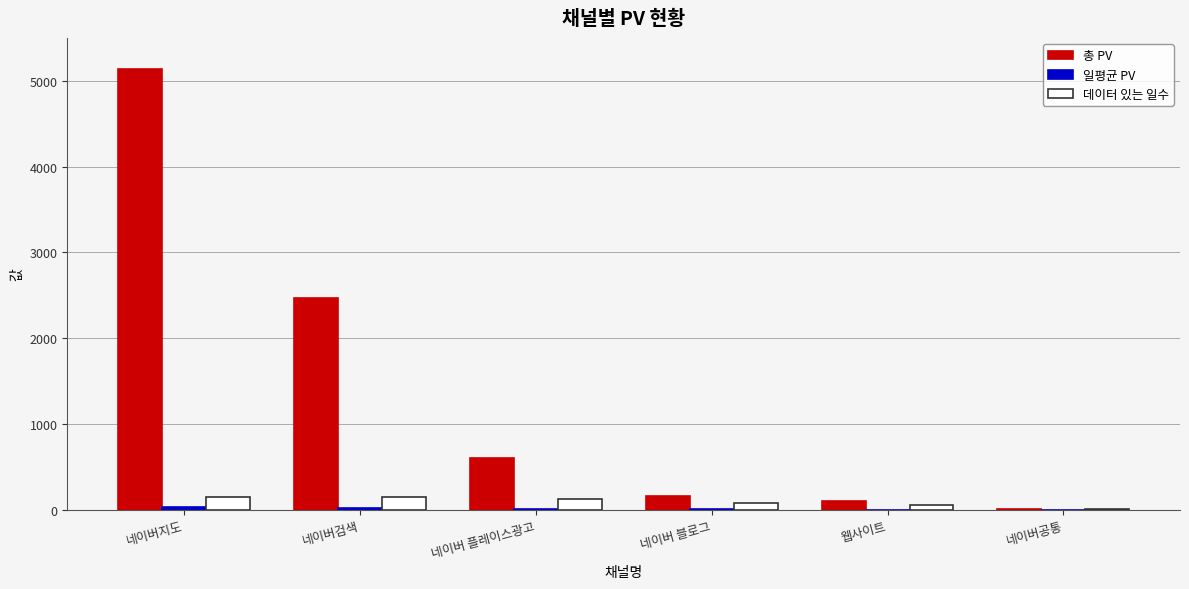

What is the total value across all series at 네이버지도?

5321.6